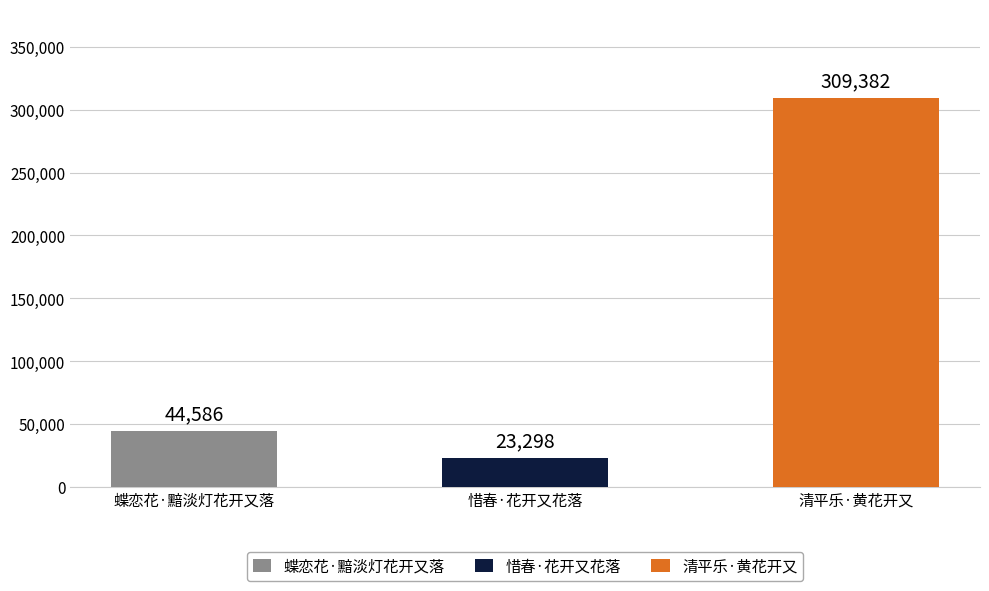

What is the value of the 1st bar from the left?

44586